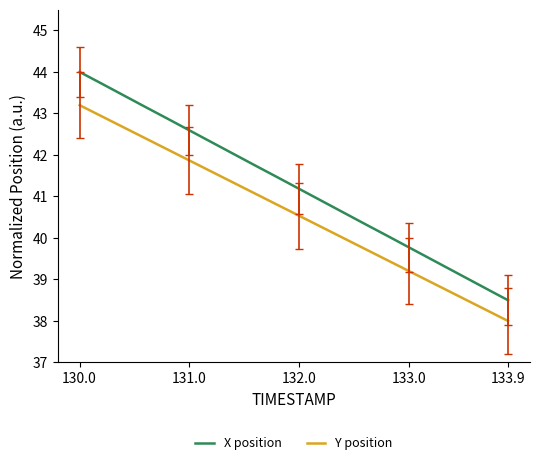

Which series has the largest total across all categories?

X position